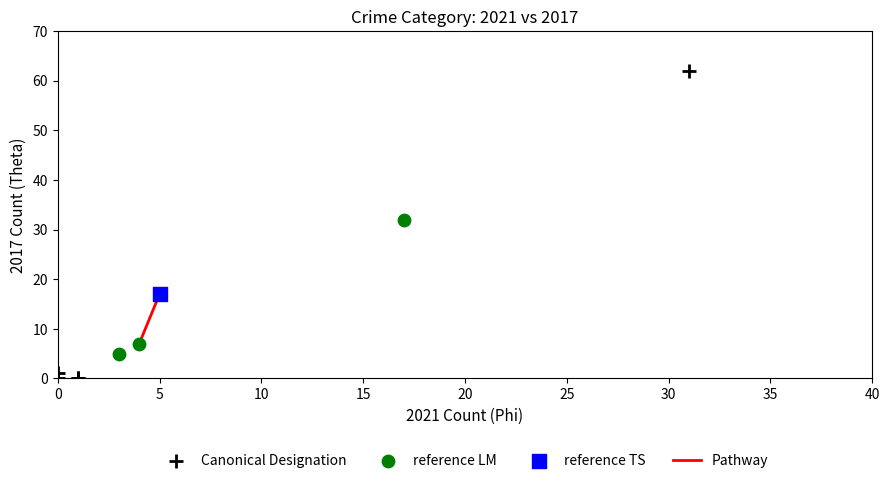

Which series reaches the minimum Y coordinate?

Canonical Designation